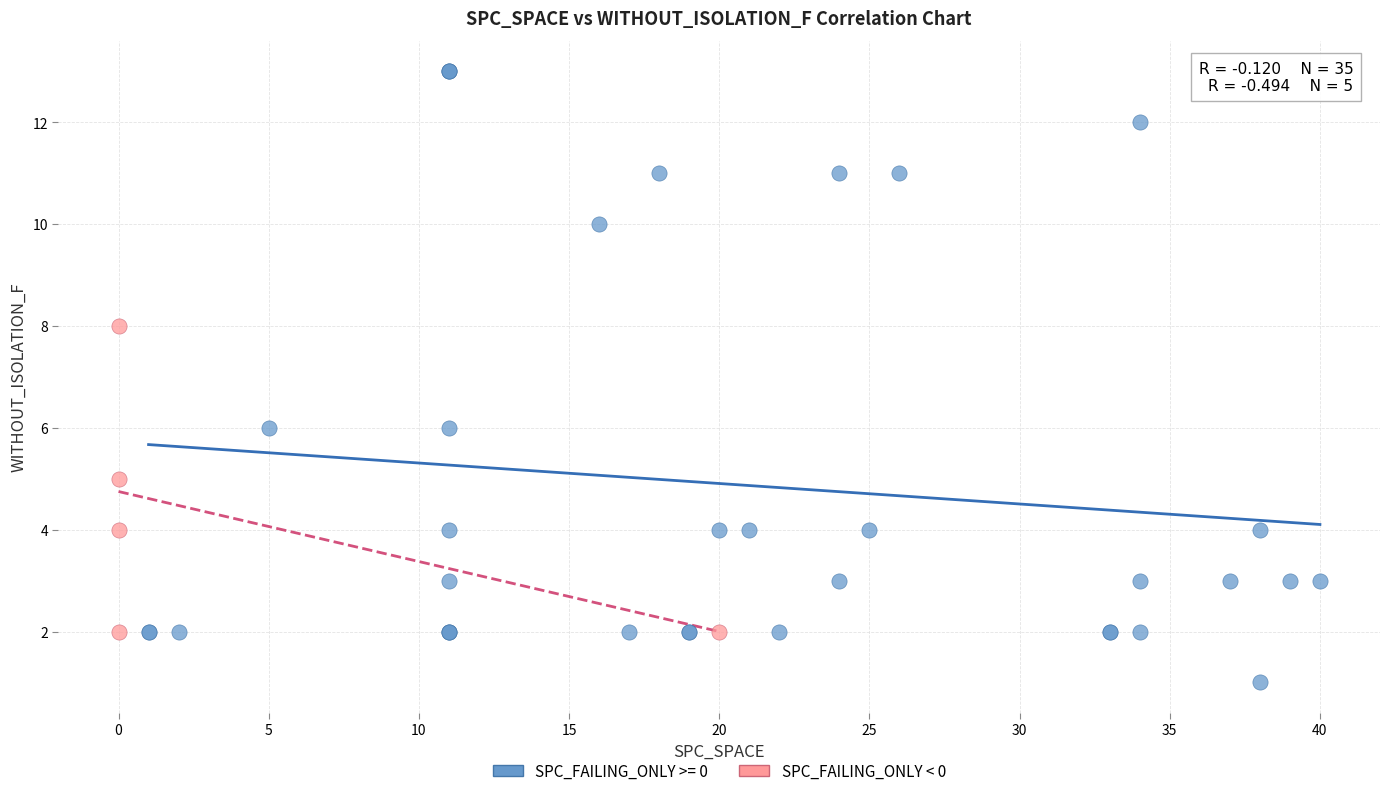

Which series reaches the maximum Y coordinate?

SPC_FAILING_ONLY >= 0